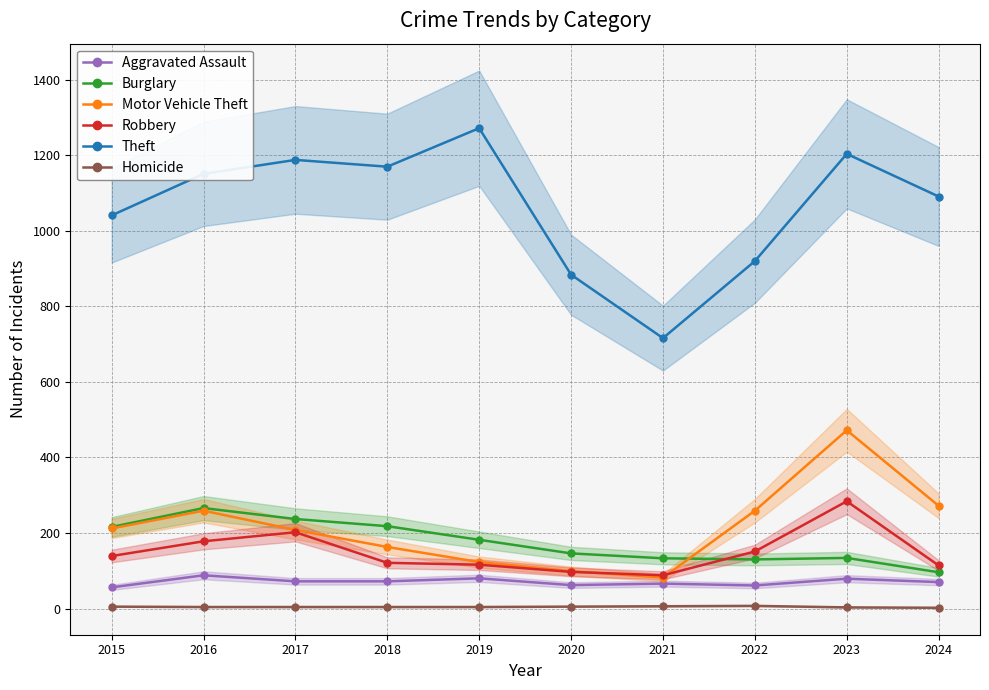

Between 2019 and 2021, which is larger?

2019